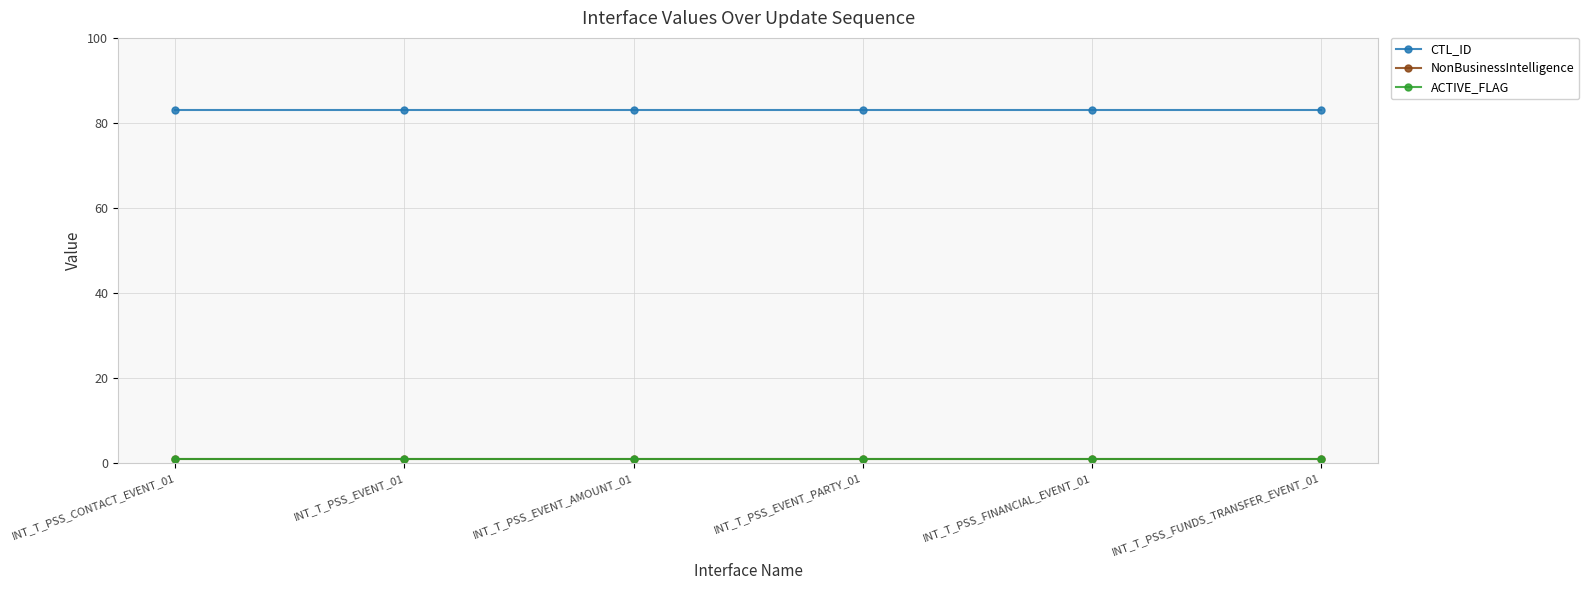

At which category is the sum across all series the highest?

INT_T_PSS_CONTACT_EVENT_01